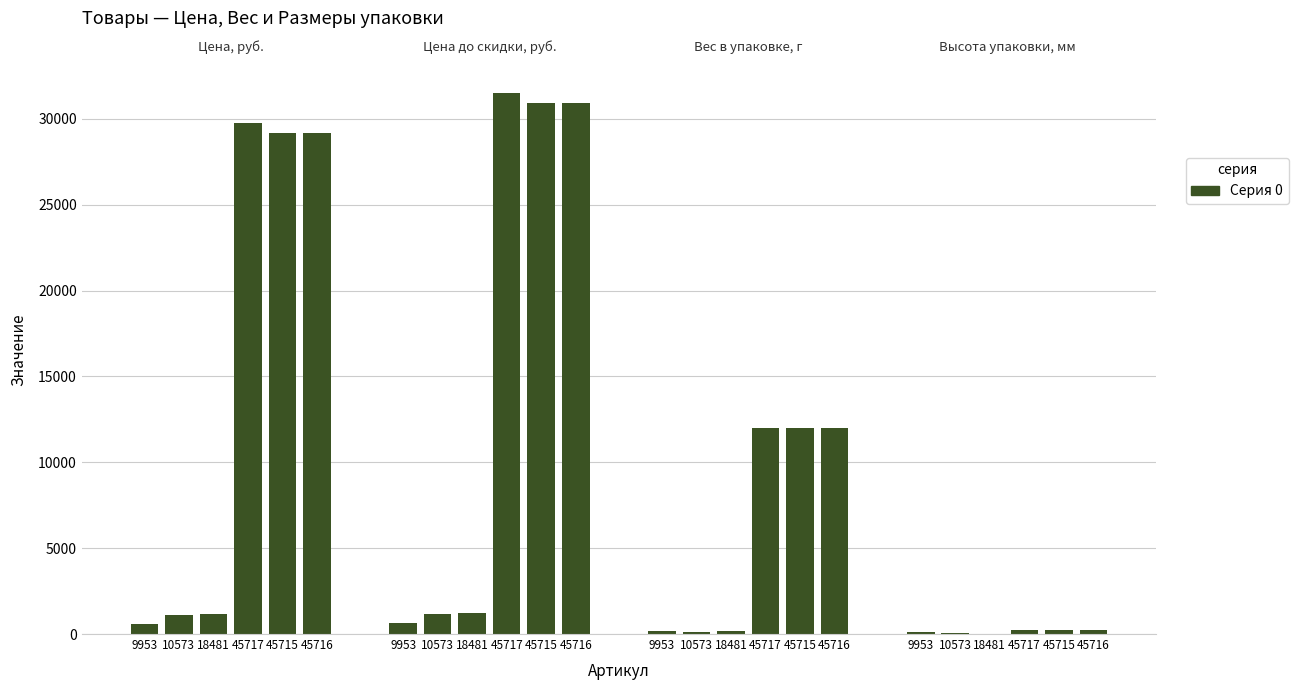

At how many categories does at least one series exceed 26041?

3